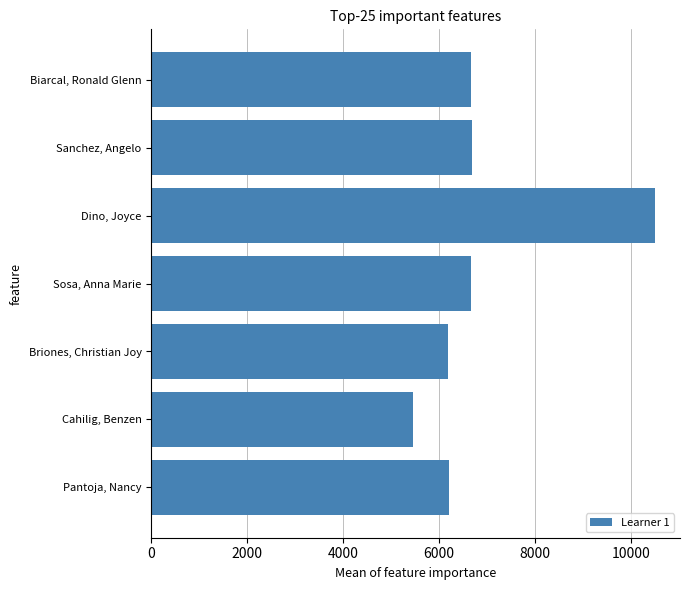

Read the value at Sosa, Anna Marie.

6664.8